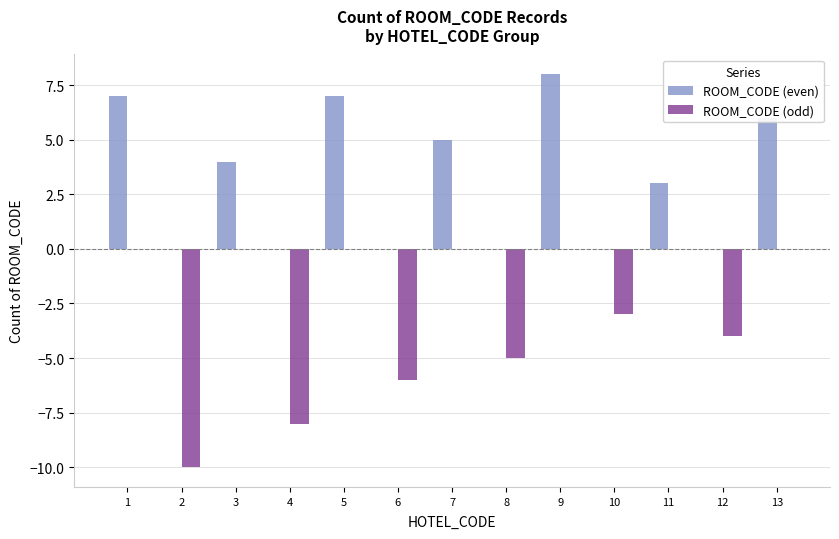

Is it true that ROOM_CODE (even) equals 0 at 10?

True